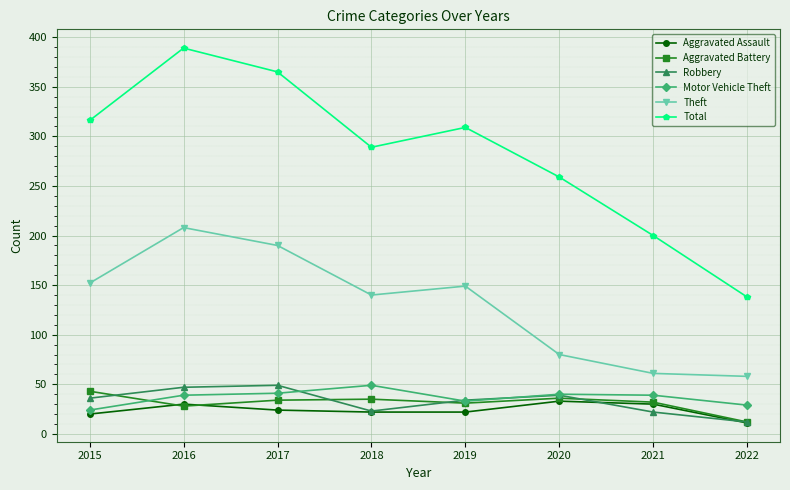

What is the sum of the Motor Vehicle Theft values at 2018 and 2022?

78